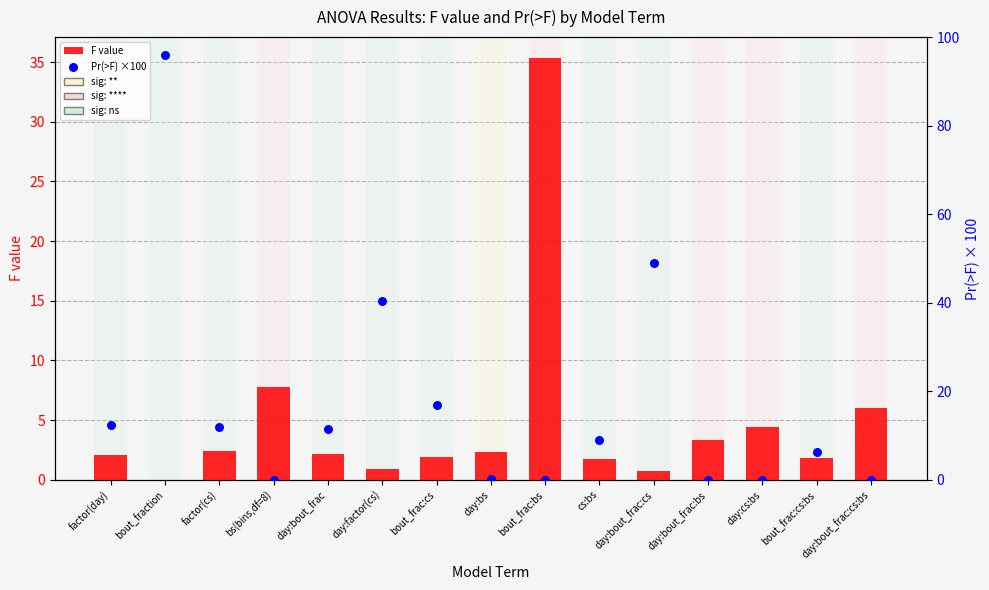

What is the total value across all series at day:bs?

2.5